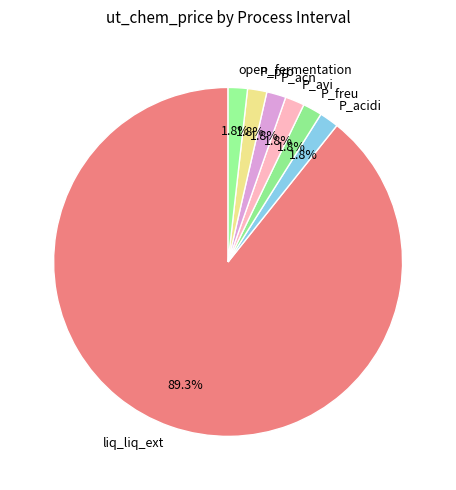

Between liq_liq_ext and P_avi, which is larger?

liq_liq_ext